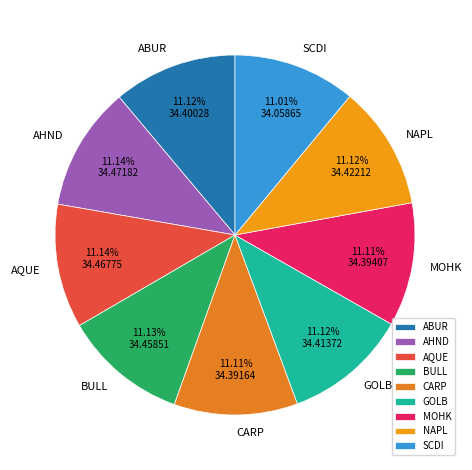

How many slices are in this pie chart?

9